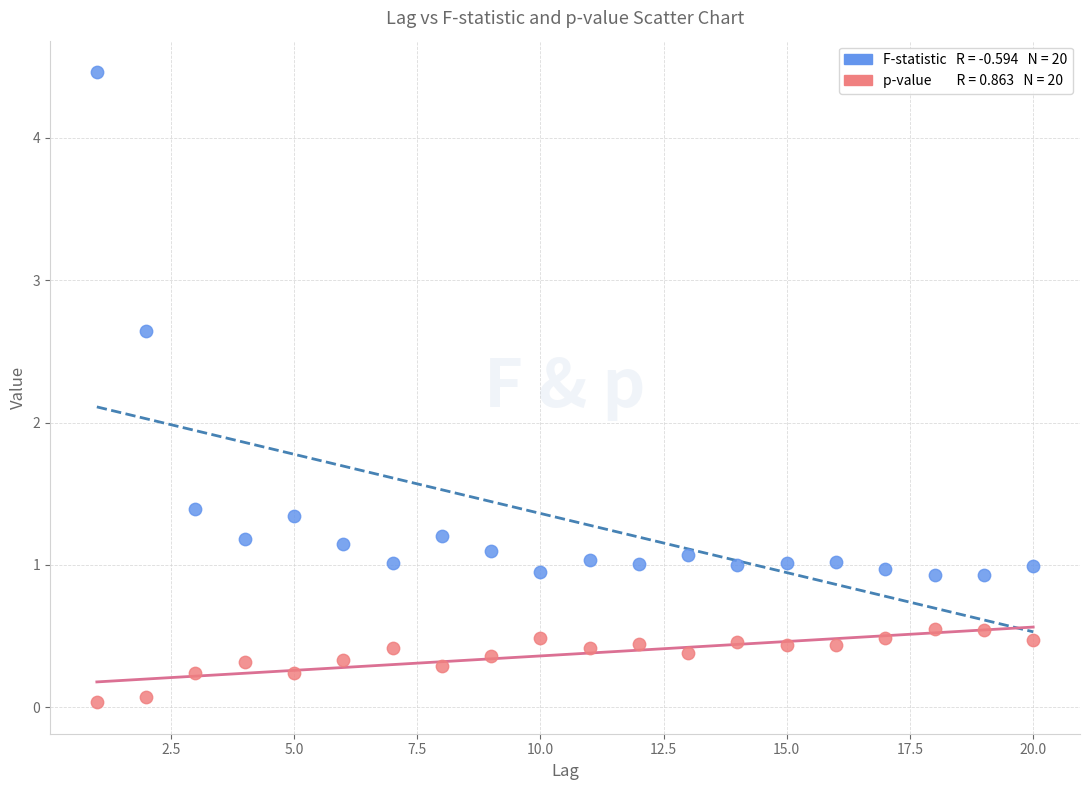

Across all data points, what is the range of Y values (max minus min)?

4.4